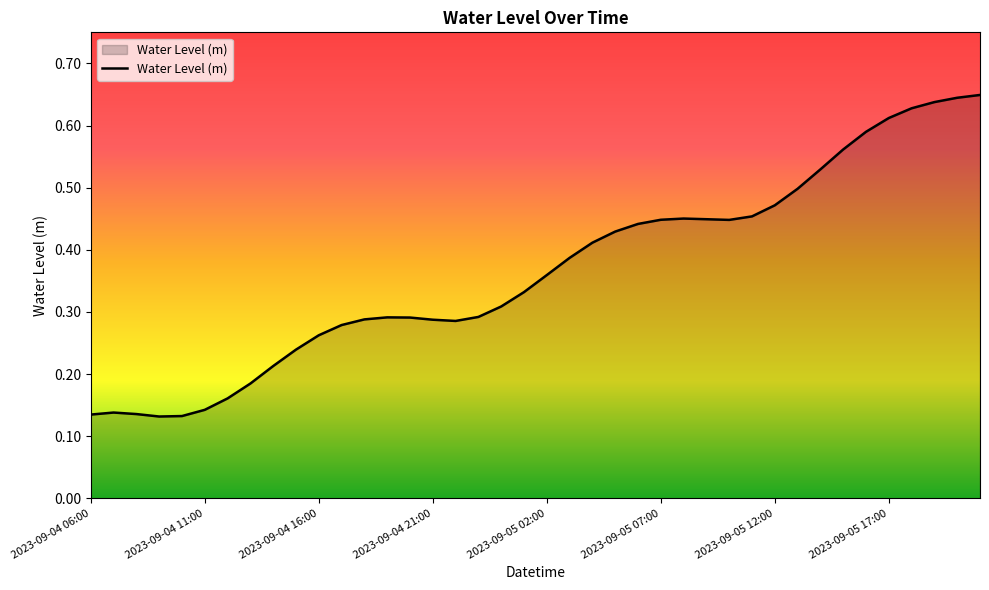

Rank the categories by value from lowest to highest.

2023-09-04 09:00, 2023-09-04 10:00, 2023-09-04 06:00, 2023-09-04 08:00, 2023-09-04 07:00, 2023-09-04 11:00, 2023-09-04 12:00, 2023-09-04 13:00, 2023-09-04 14:00, 2023-09-04 15:00, 2023-09-04 16:00, 2023-09-04 17:00, 2023-09-04 22:00, 2023-09-04 21:00, 2023-09-04 18:00, 2023-09-04 20:00, 2023-09-04 19:00, 2023-09-04 23:00, 2023-09-05 00:00, 2023-09-05 01:00, 2023-09-05 02:00, 2023-09-05 03:00, 2023-09-05 04:00, 2023-09-05 05:00, 2023-09-05 06:00, 2023-09-05 10:00, 2023-09-05 07:00, 2023-09-05 09:00, 2023-09-05 08:00, 2023-09-05 11:00, 2023-09-05 12:00, 2023-09-05 13:00, 2023-09-05 14:00, 2023-09-05 15:00, 2023-09-05 16:00, 2023-09-05 17:00, 2023-09-05 18:00, 2023-09-05 19:00, 2023-09-05 20:00, 2023-09-05 21:00